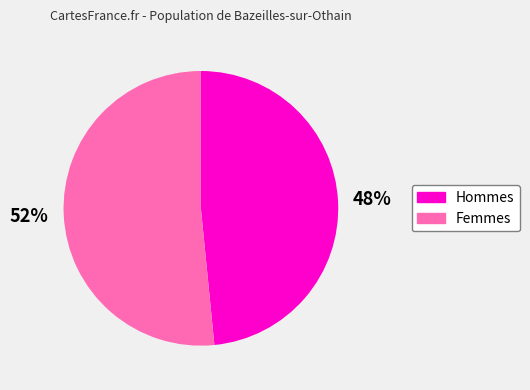

Is there a majority slice in this chart?

Yes